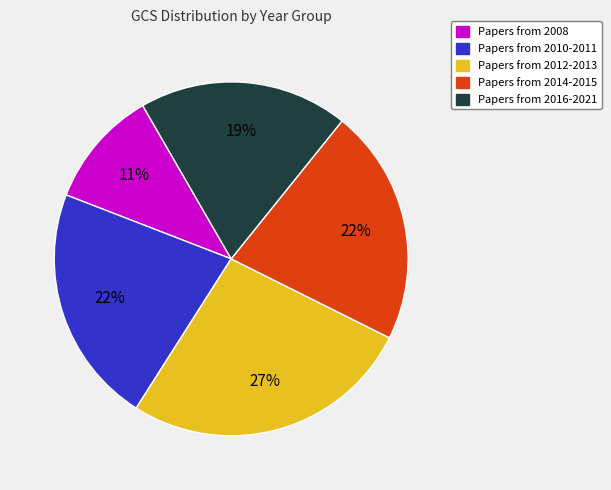

To the nearest percent, what is the average slice percentage?

20%